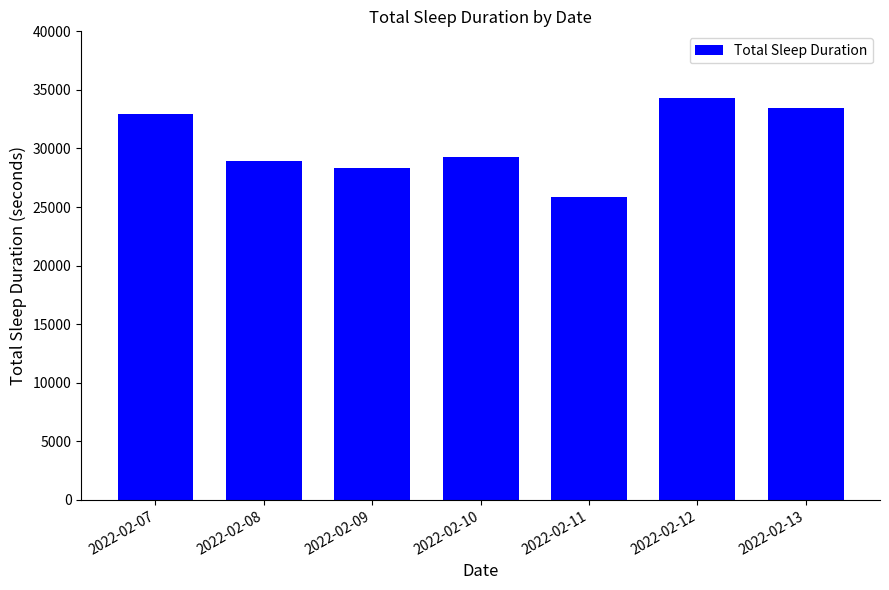

What is the approximate value at 2022-02-09, to the nearest 10?

28290